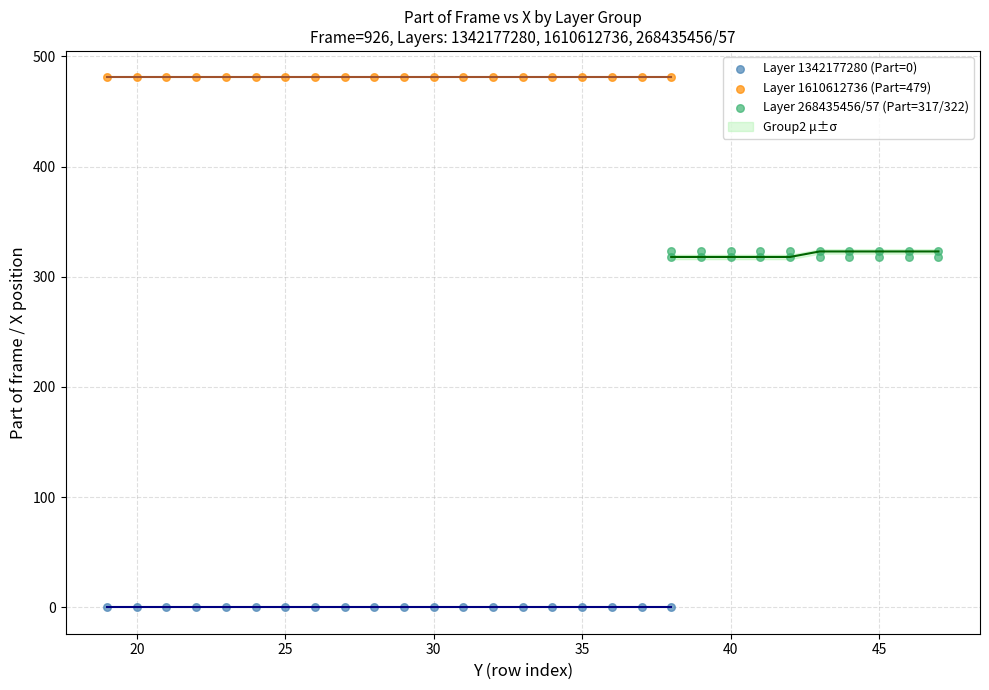

Which series reaches the maximum Y coordinate?

Layer 1610612736 (Part=479)